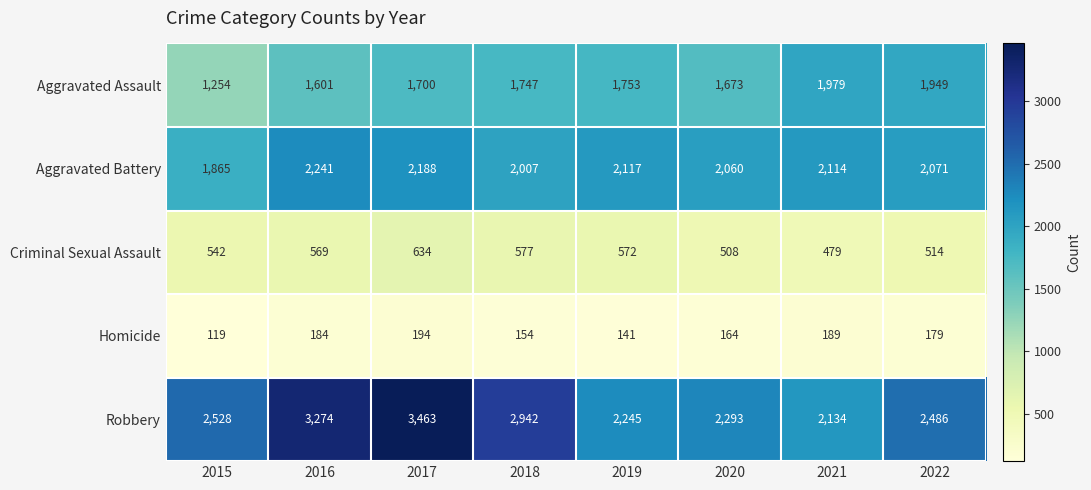

At how many categories does at least one series exceed 897?

8